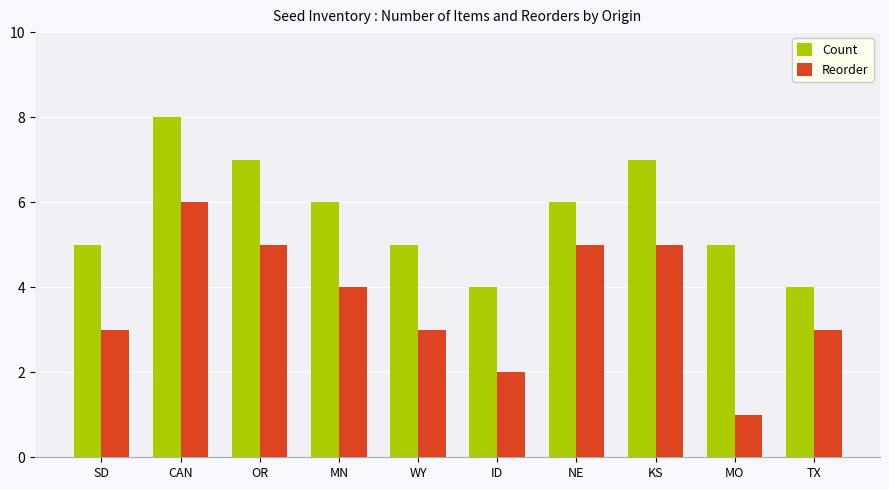

Rank the series by their average value, from lowest to highest.

Reorder, Count